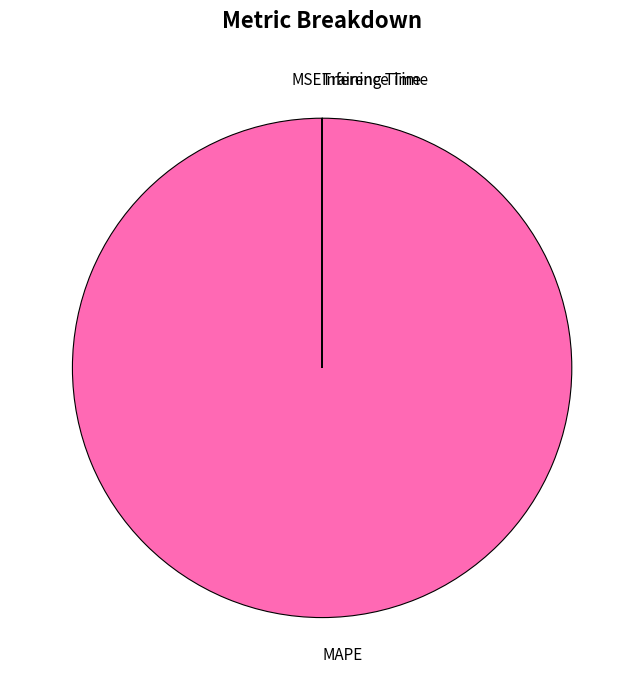

Does any single category account for the majority?

Yes